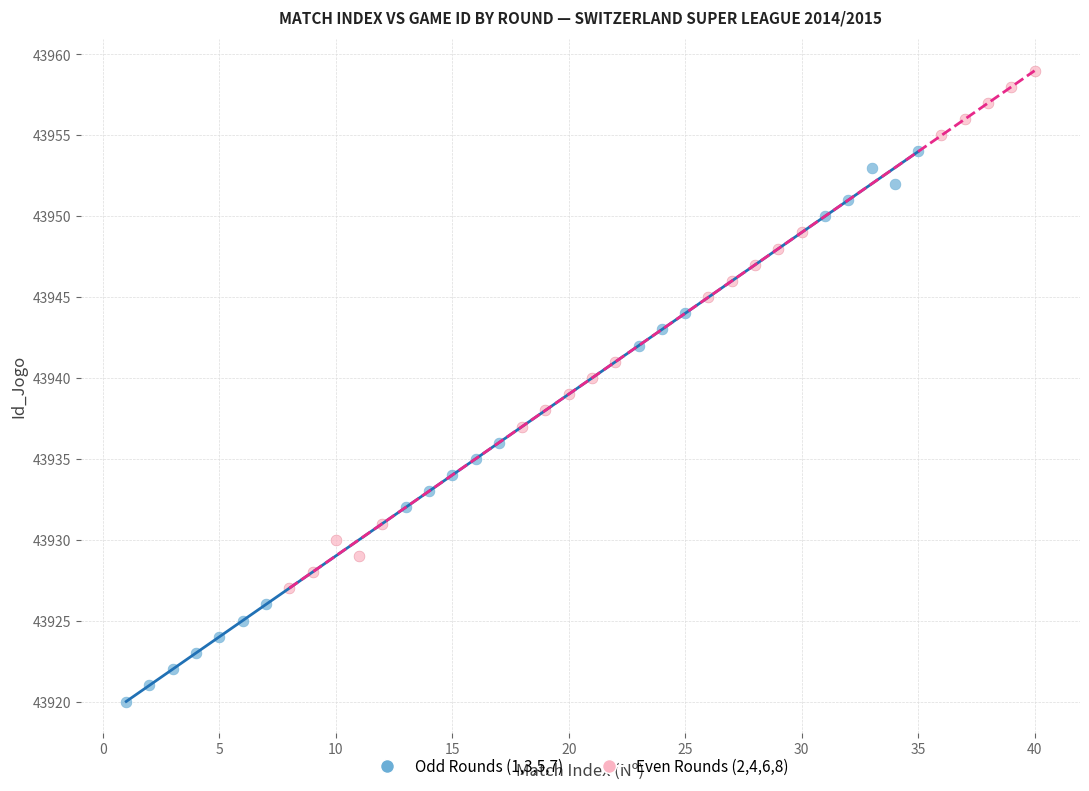

Which series reaches the minimum Y coordinate?

Odd Rounds (1,3,5,7)